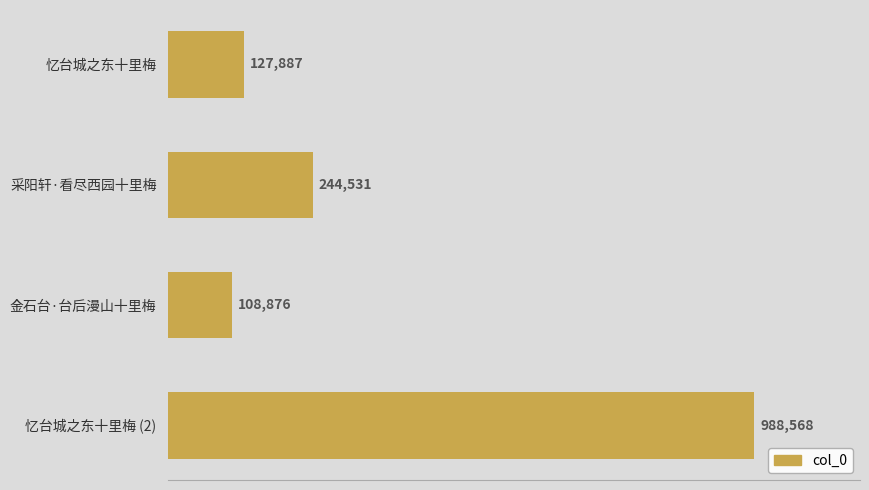

At which category does the chart reach its minimum across all series?

金石台·台后漫山十里梅